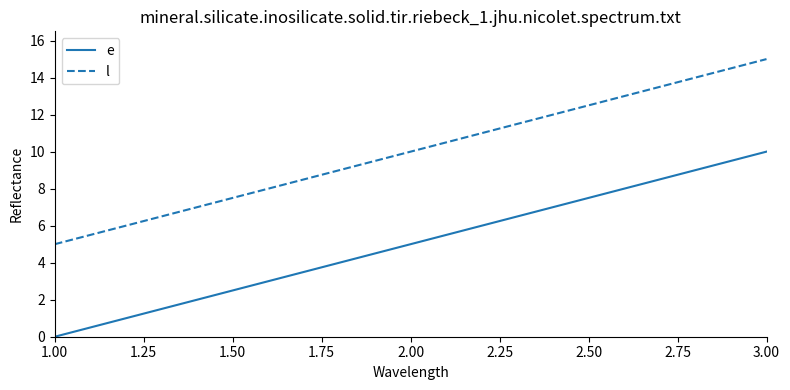

Is the value of e at 3.00 greater than the value of l at 1.00?

Yes